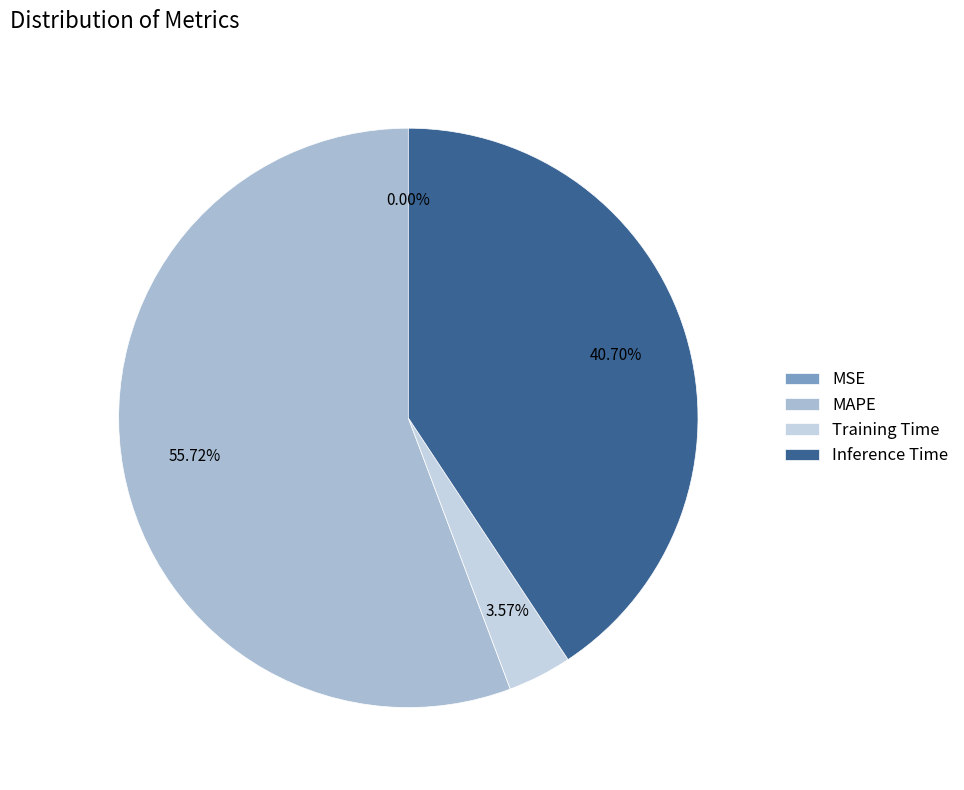

Does MAPE account for over 50% of the chart?

Yes